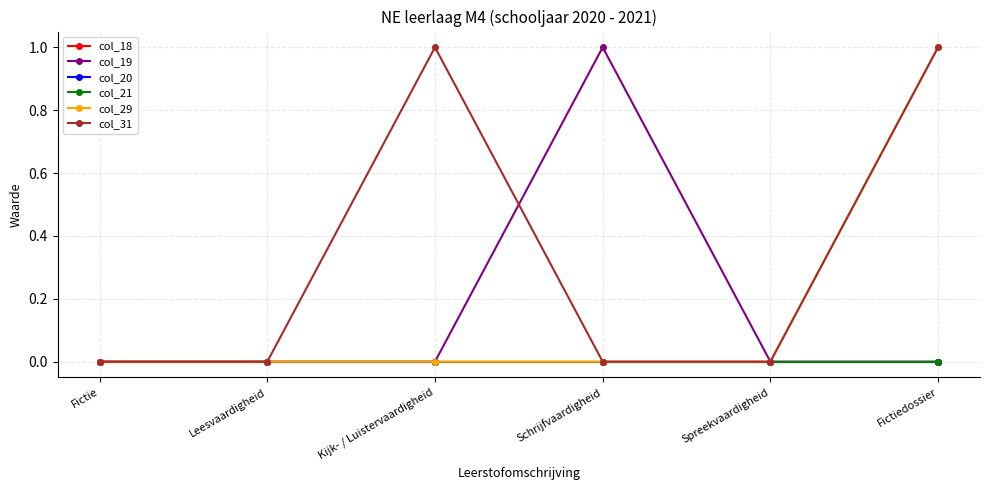

At which category is the sum across all series the highest?

Fictiedossier